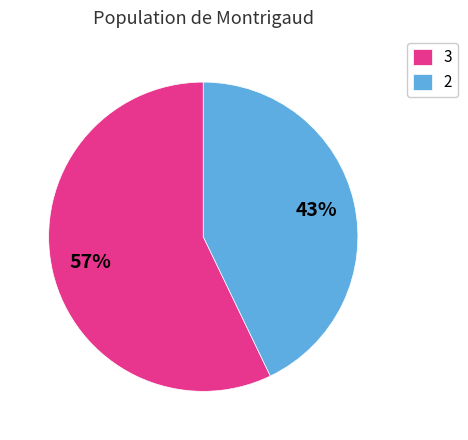

To the nearest percent, what is the difference between the largest and smallest slice percentages?

14%